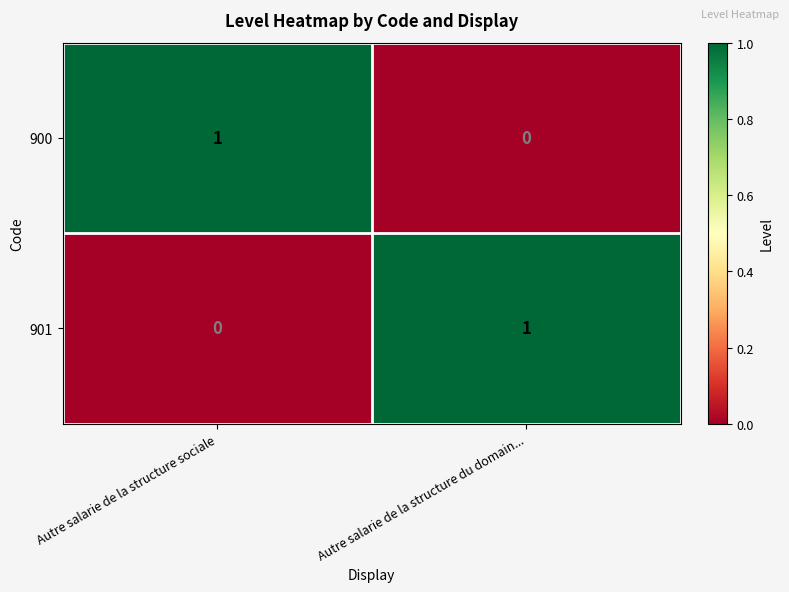

At which label does 900 reach its minimum?

Autre salarie de la structure du domain...